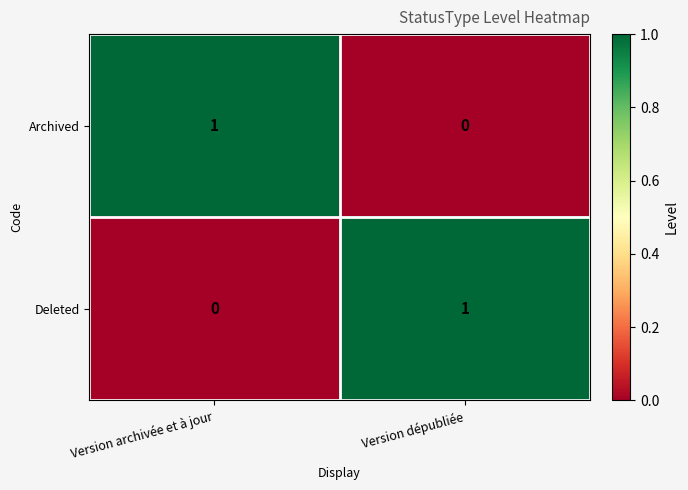

Reading left to right, extract all data points from this chart.

Archived: Version archivée et à jour=1	Version dépubliée=0
Deleted: Version archivée et à jour=0	Version dépubliée=1